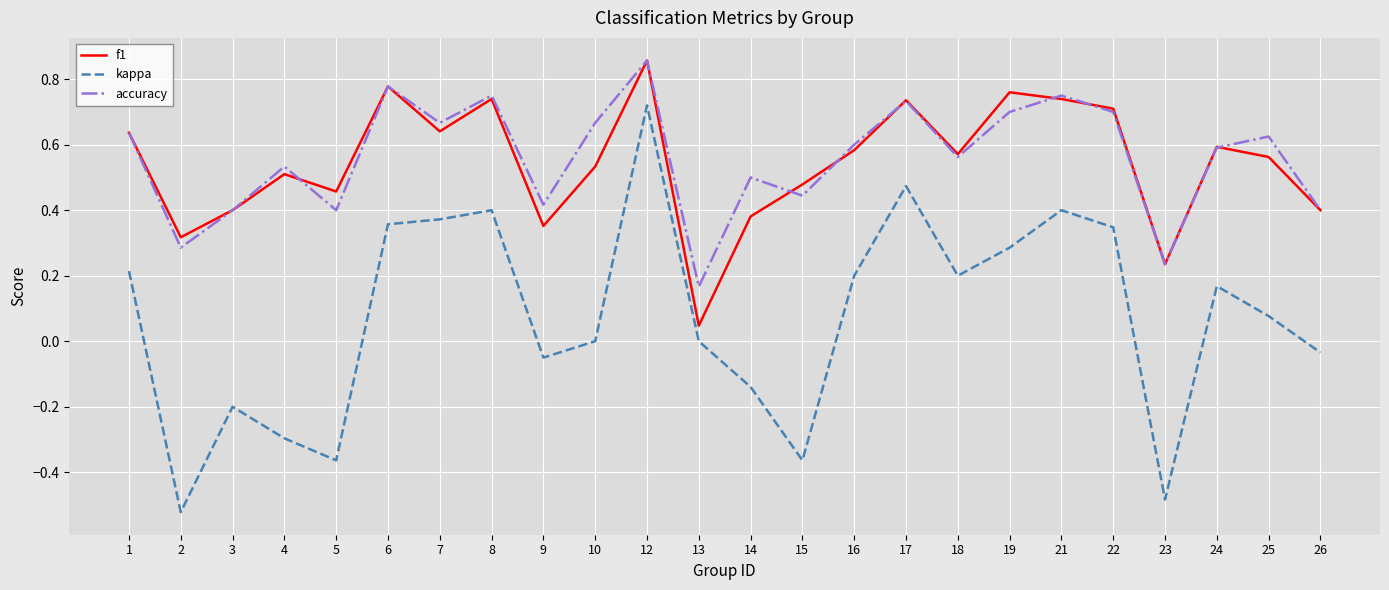

At which category is the sum across all series the highest?

12